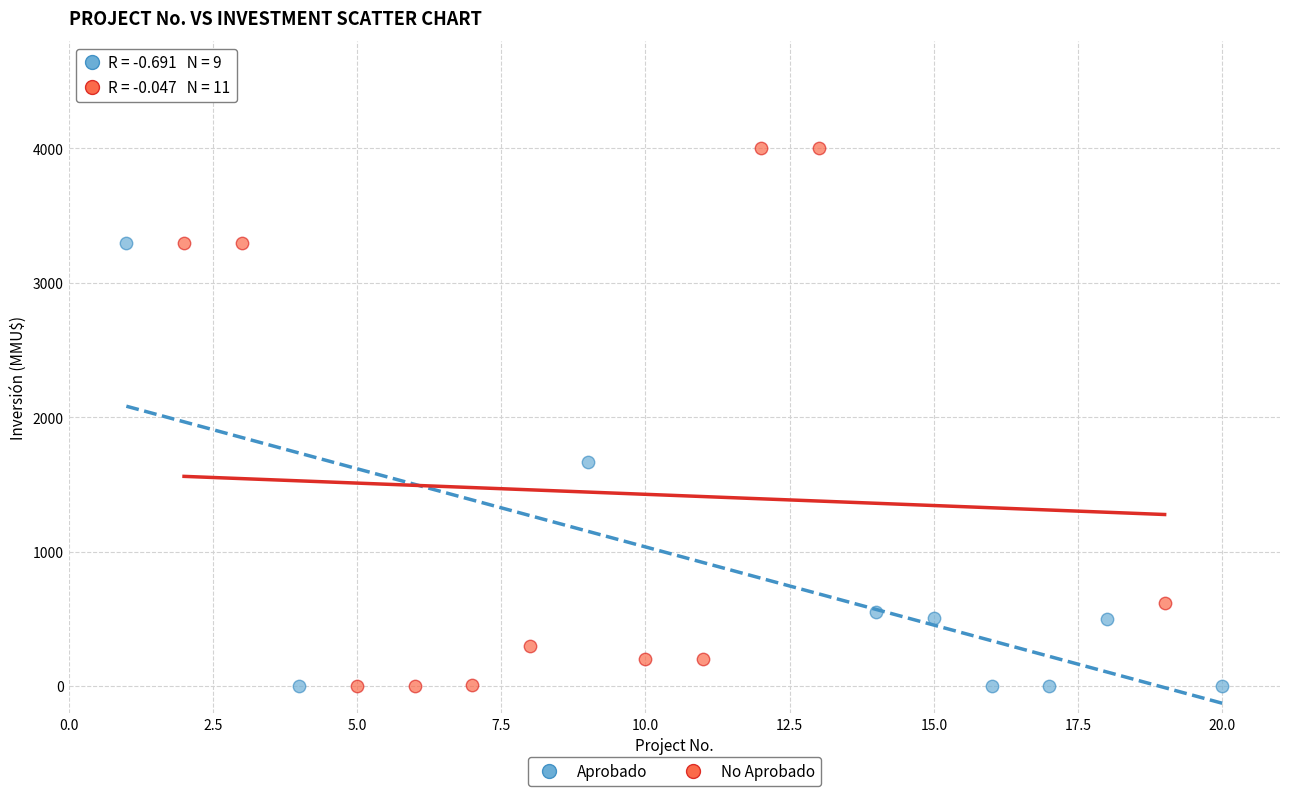

Which series reaches the maximum Y coordinate?

No Aprobado